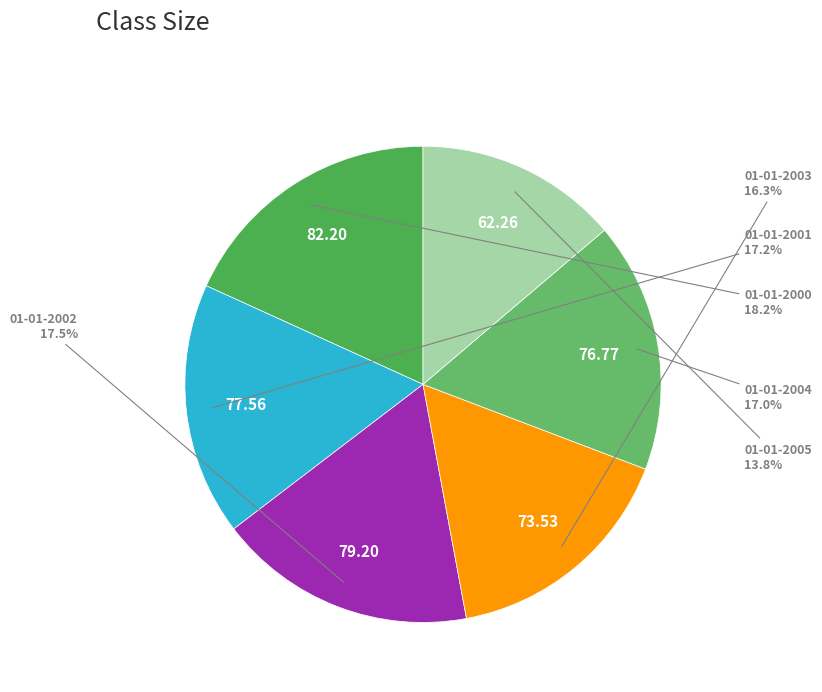

Rank the categories by value from lowest to highest.

01-01-2005, 01-01-2003, 01-01-2004, 01-01-2001, 01-01-2002, 01-01-2000